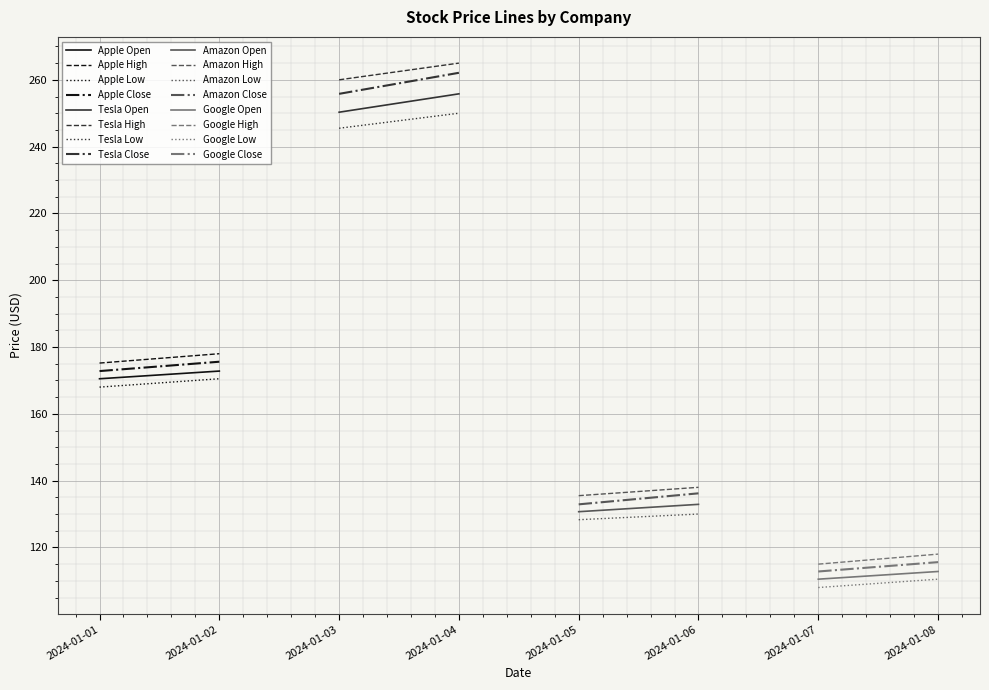

The Amazon series shows 88.5 at 2024-01-03. True or false?

False